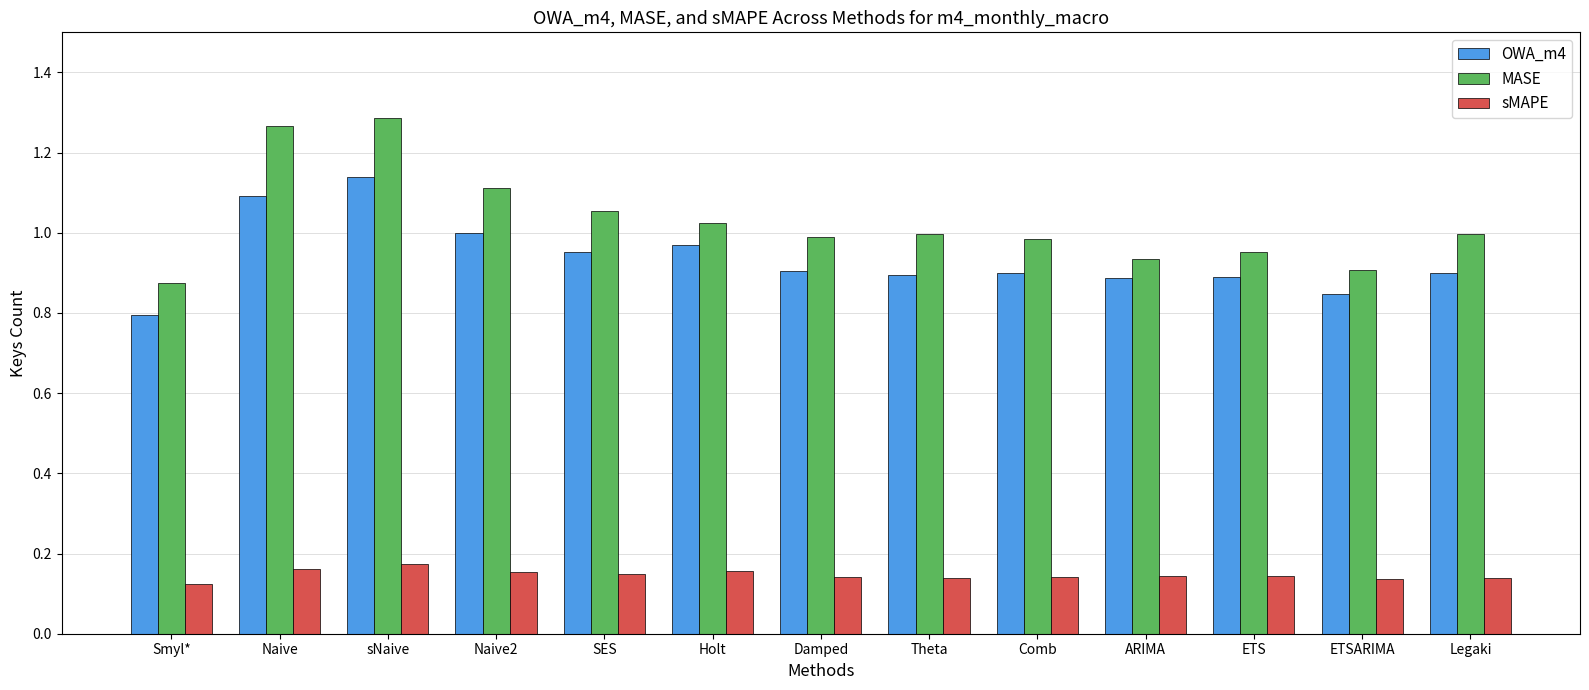

Is the value of MASE at Naive2 greater than the value of OWA_m4 at ARIMA?

Yes